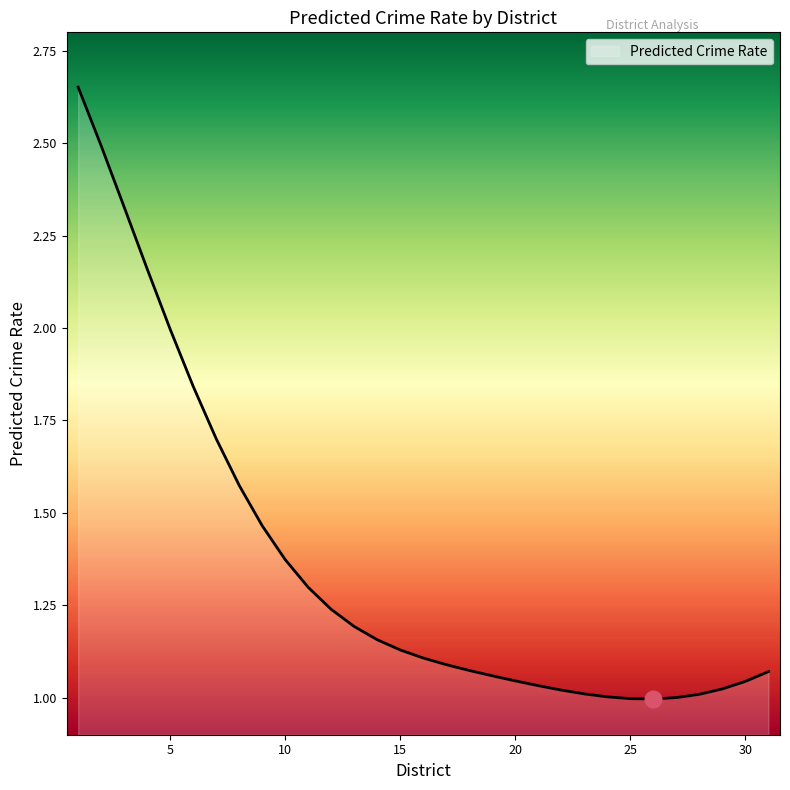

What is the difference between the maximum and minimum values?

1.7